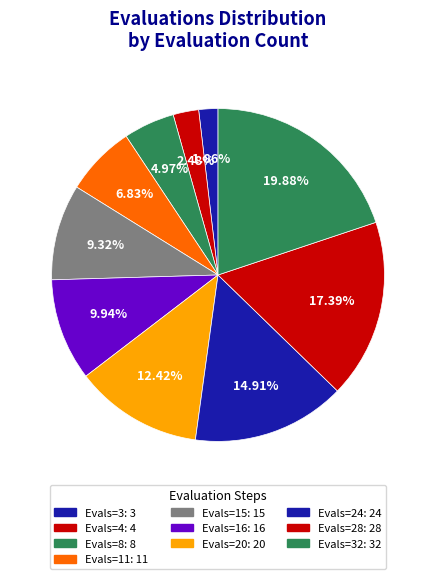

How many slices are in this pie chart?

10